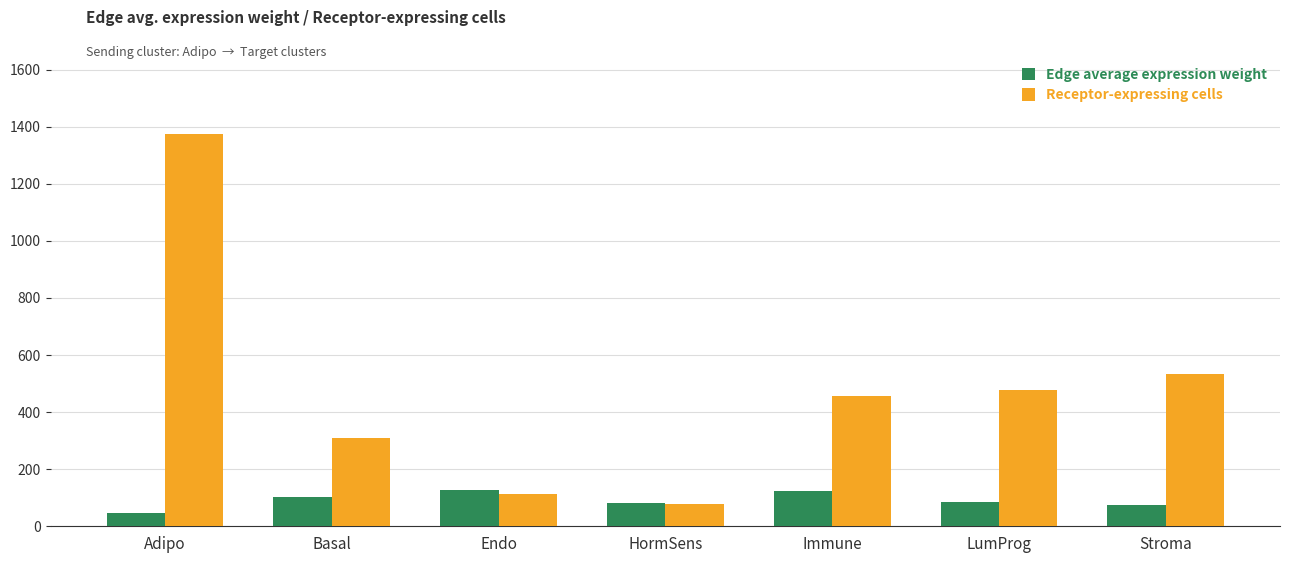

What is the sum of the Receptor-expressing cells values at HormSens and Basal?

389.0